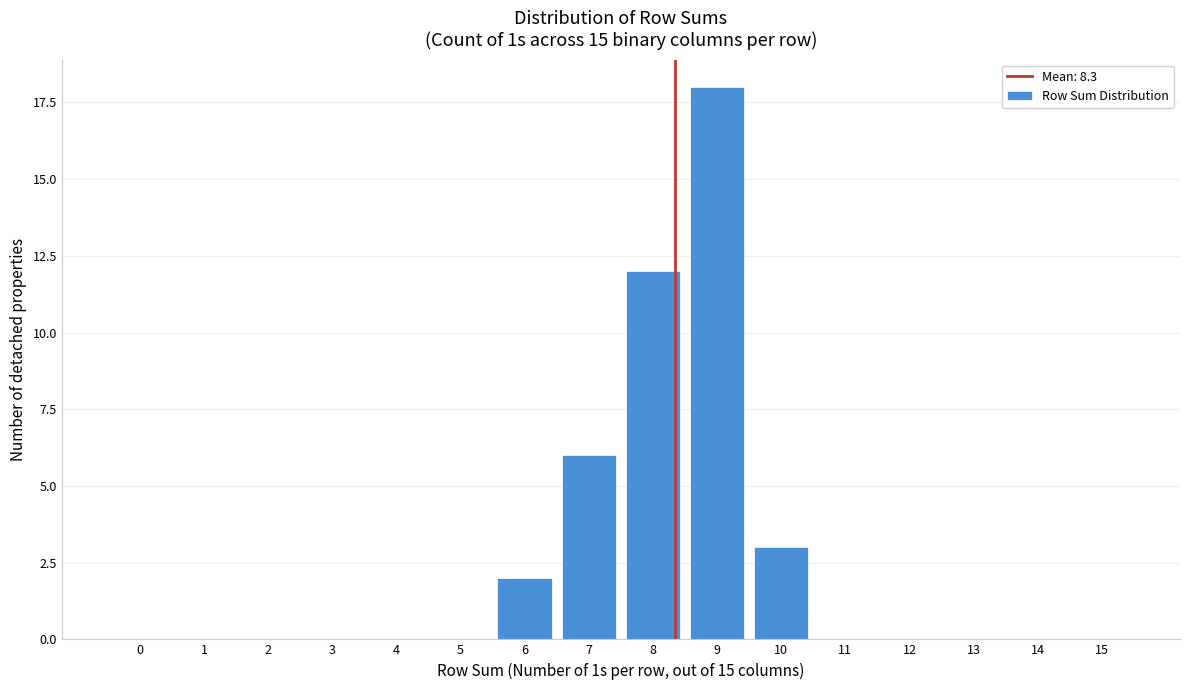

Reading right to left, what are all the values shown in this chart?

15=0	14=0	13=0	12=0	11=0	10=3	9=18	8=12	7=6	6=2	5=0	4=0	3=0	2=0	1=0	0=0